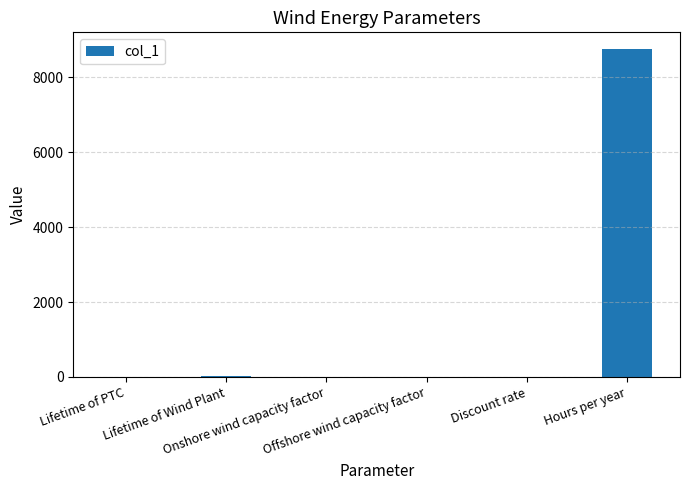

What is the sum of all values?

8800.9